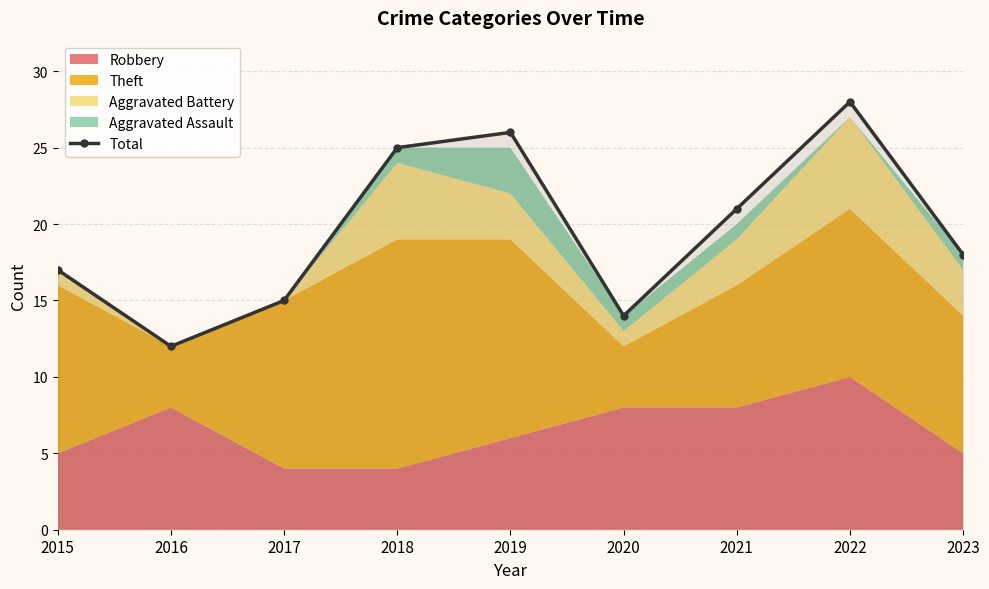

The value at 2019 is 7. True or false?

False